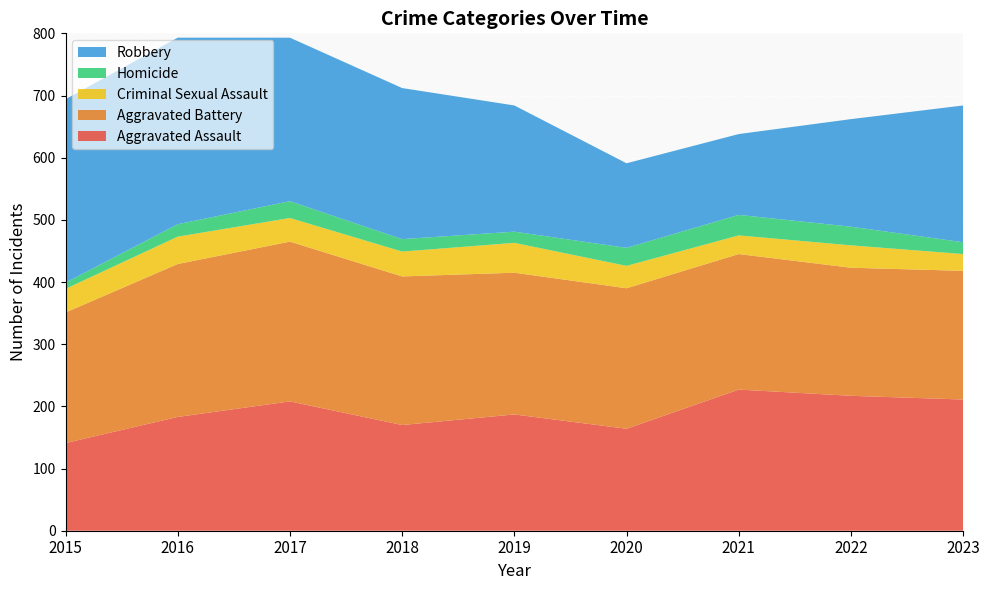

Reading left to right, what are all the values shown in this chart?

Aggravated Assault: 141	183	208	170	187	164	227	217	211
Aggravated Battery: 210	246	257	239	228	226	218	206	207
Criminal Sexual Assault: 38	44	38	40	48	36	30	36	27
Homicide: 10	20	27	20	18	29	33	30	19
Robbery: 295	300	263	243	203	136	130	173	220